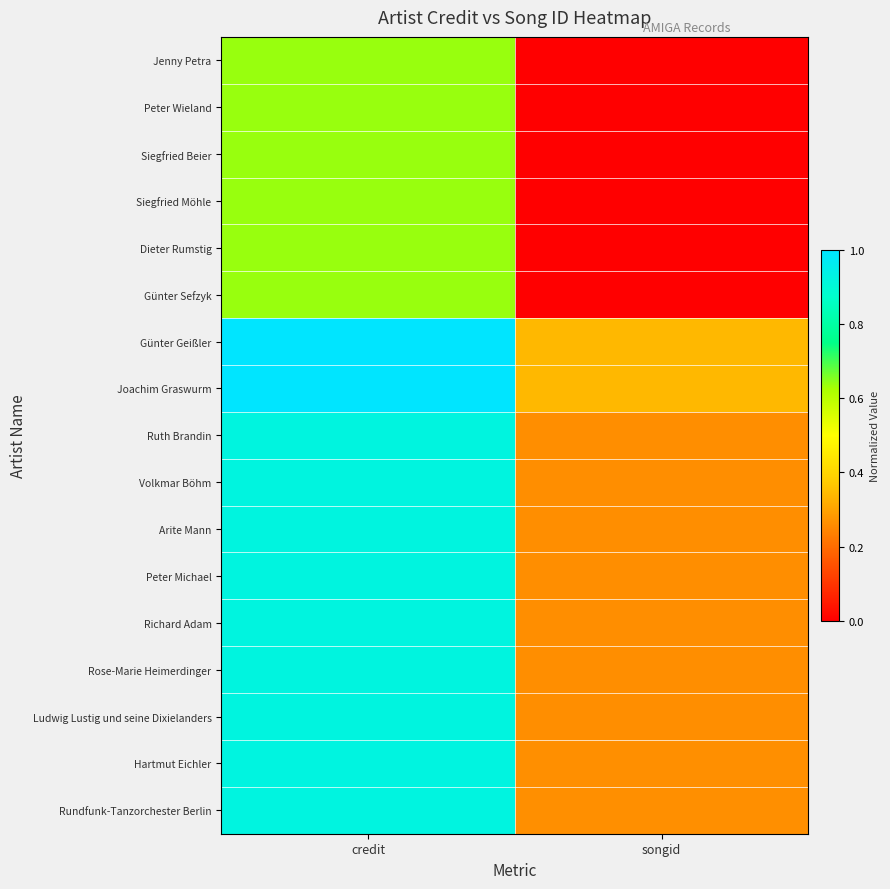

At which category does the chart reach its minimum across all series?

songid